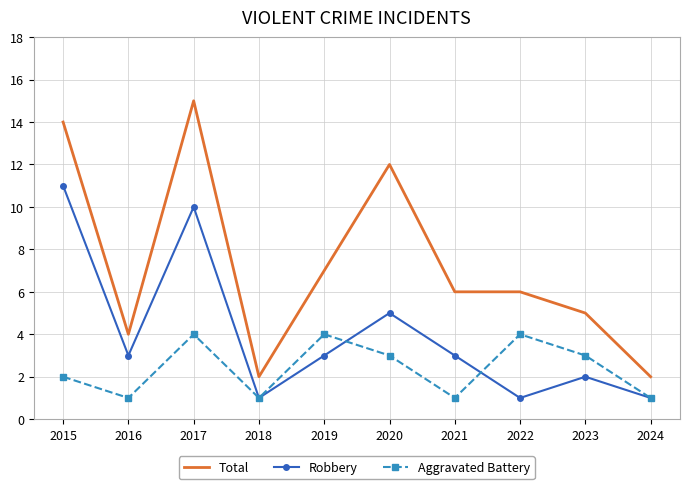

True or false: Total has a value of 6 at 2022.

True